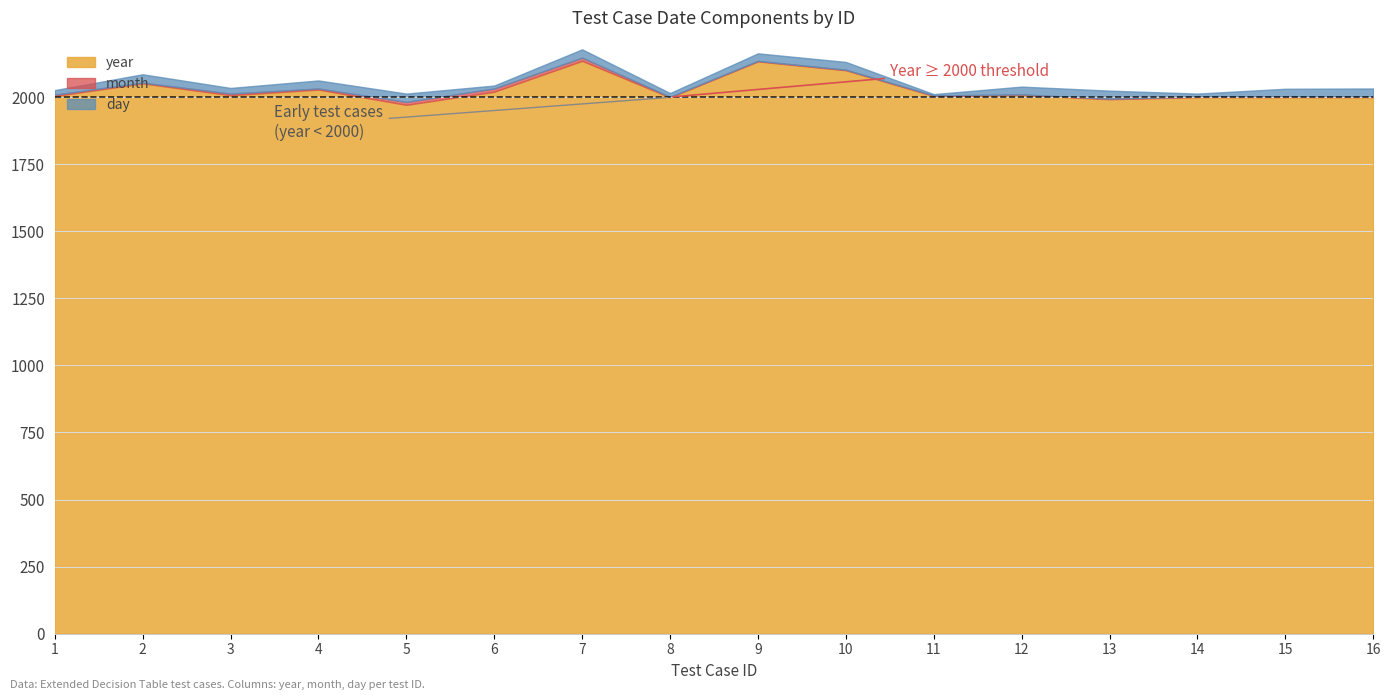

How many interior local valleys does the year series have?

5